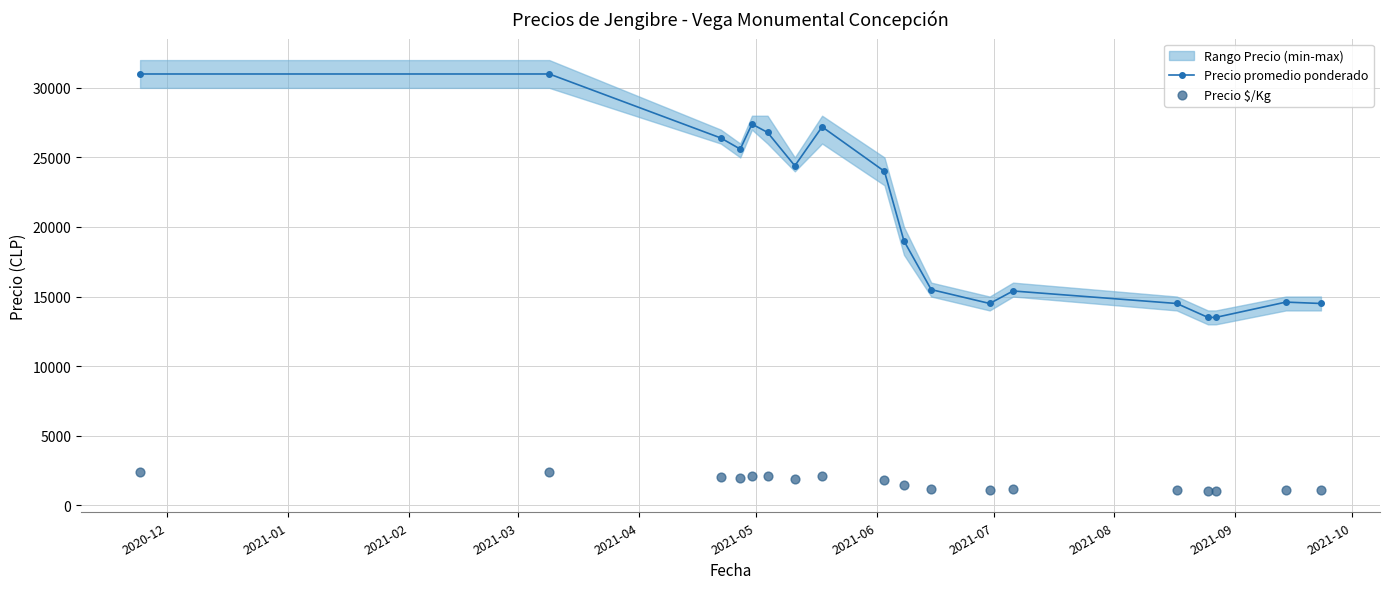

What is the value of the Precio promedio ponderado point at the 5th from the left?

27400